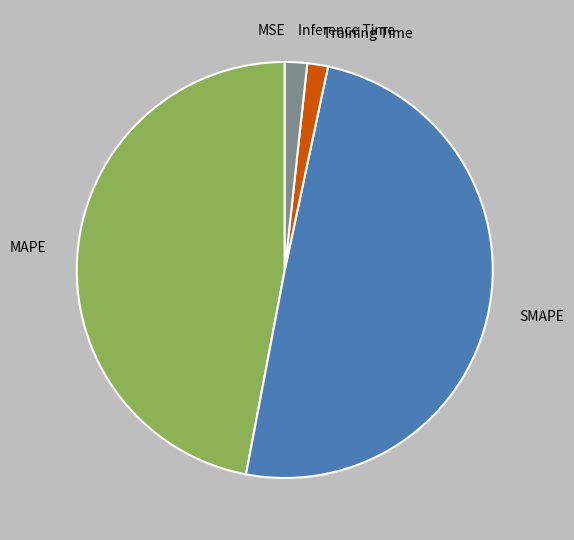

True or false: SMAPE accounts for 57% of the total.

False